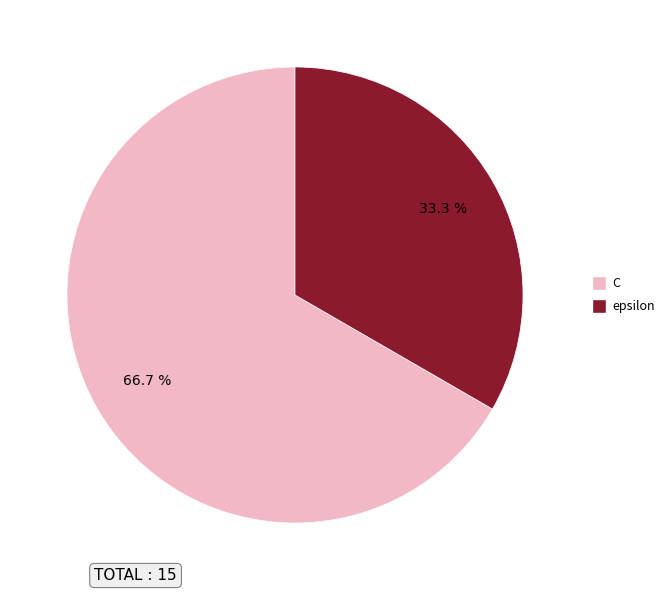

Which slice is the smallest?

epsilon